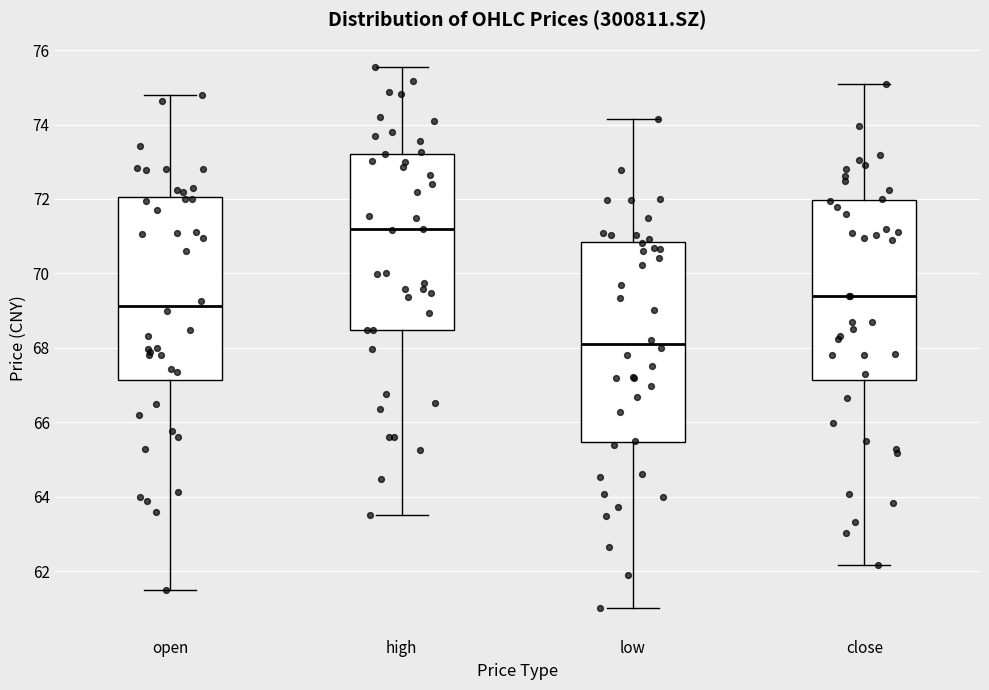

Reading left to right, read every box against the y-axis: the position of its median line, the range the box covers, and the ends of its whiskers. The values are not printed on the chart, so give them approximately, as read against the axis.

open: median 69.2, box 67.2 to 72.0, whiskers 61.6 to 74.8
high: median 71.2, box 68.4 to 73.2, whiskers 63.6 to 75.6
low: median 68.2, box 65.4 to 70.8, whiskers 61.0 to 74.2
close: median 69.4, box 67.2 to 72.0, whiskers 62.2 to 75.2